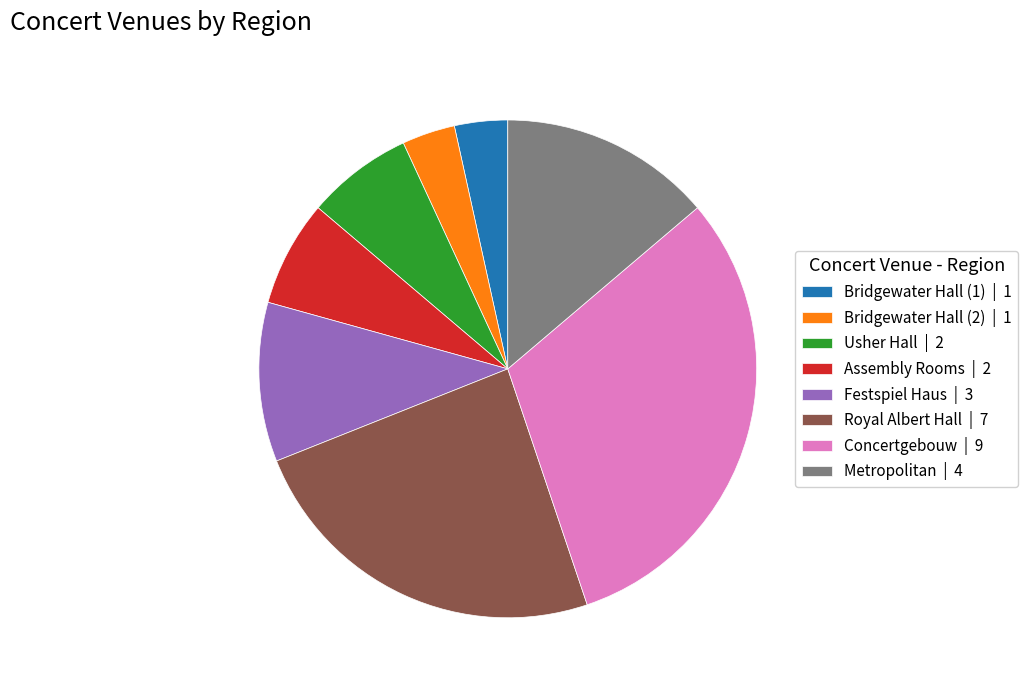

Which has a higher value, Assembly Rooms or Bridgewater Hall (2)?

Assembly Rooms